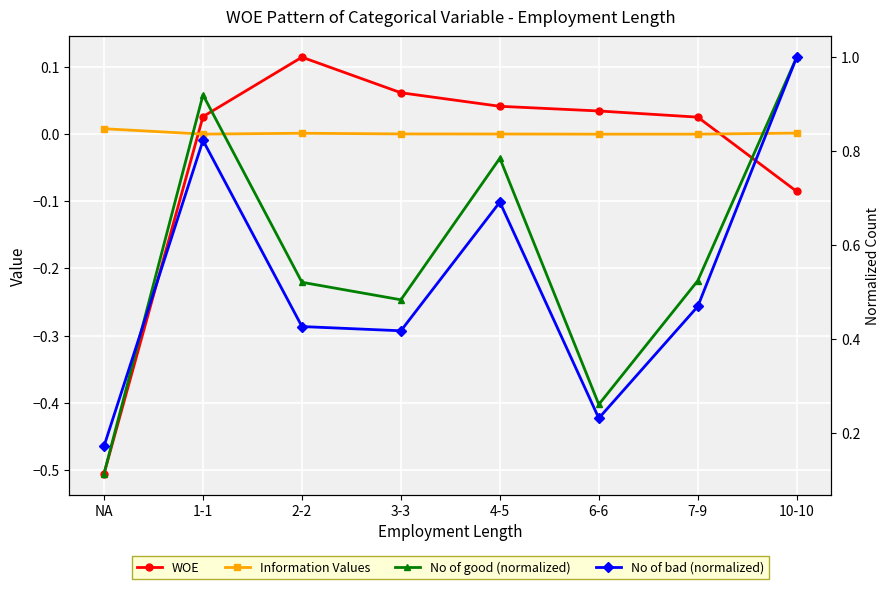

Where is the first local minimum for No of good (normalized)?

3-3